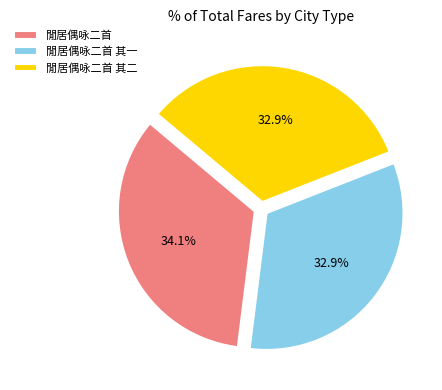

What is the ratio of the value at 閒居偶咏二首 to the value at 閒居偶咏二首 其二?

1.0